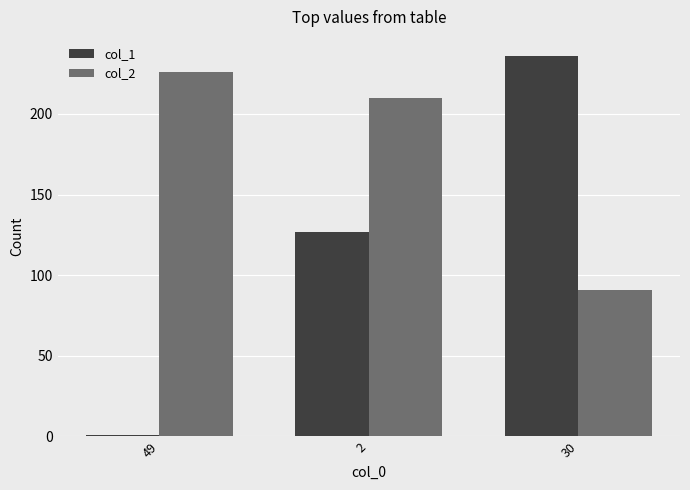

How many distinct data groups are displayed?

2